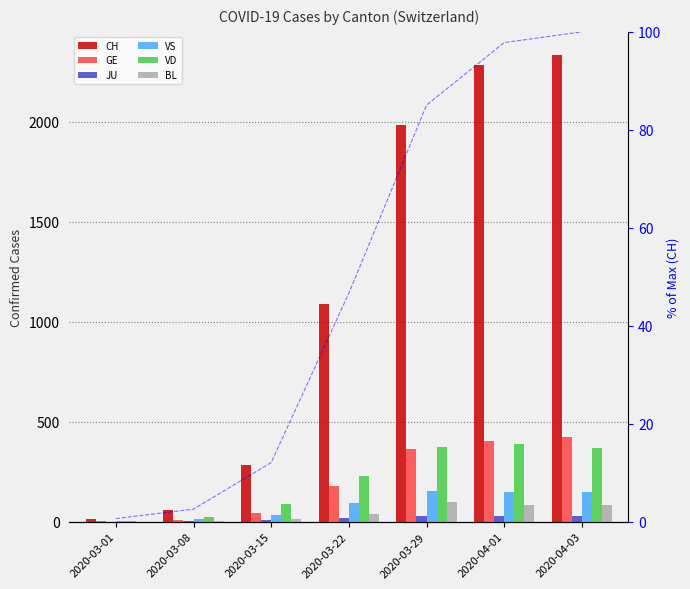

Which series has the largest total across all categories?

CH